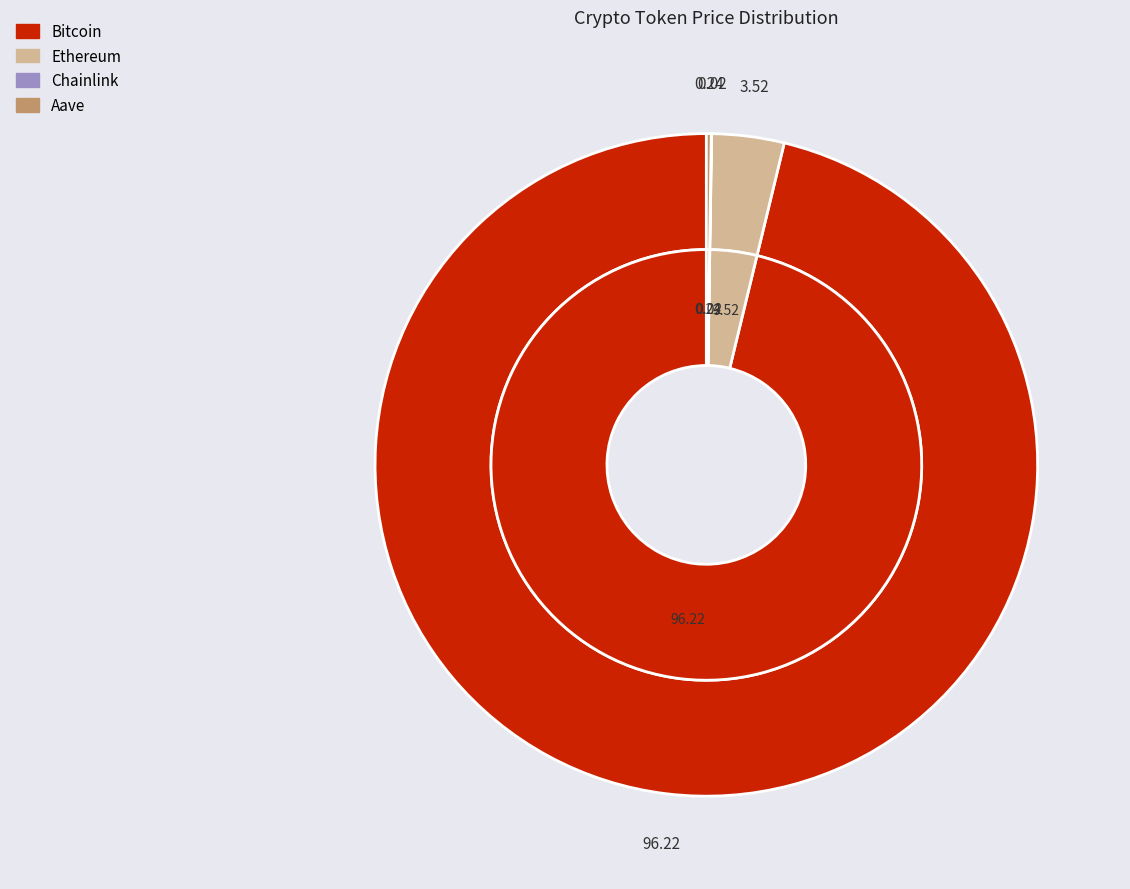

Which category has the smallest portion of the pie?

Chainlink